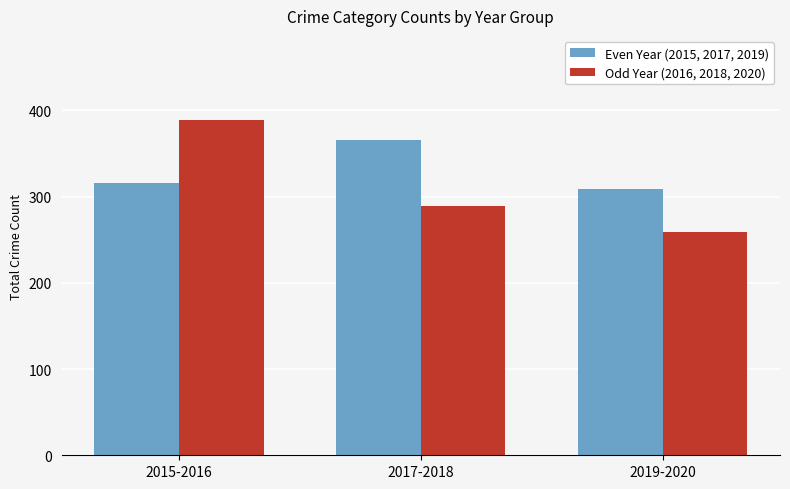

Reading left to right, transcribe all the data shown in this chart.

Even Year (2015, 2017, 2019): 316	365	309
Odd Year (2016, 2018, 2020): 389	289	259